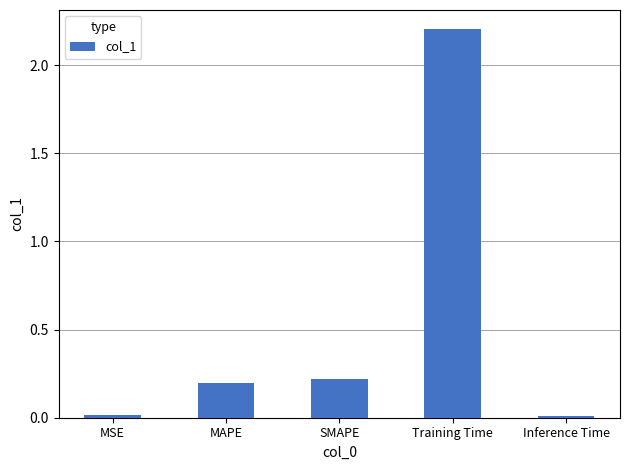

Between SMAPE and Inference Time, which is larger?

SMAPE